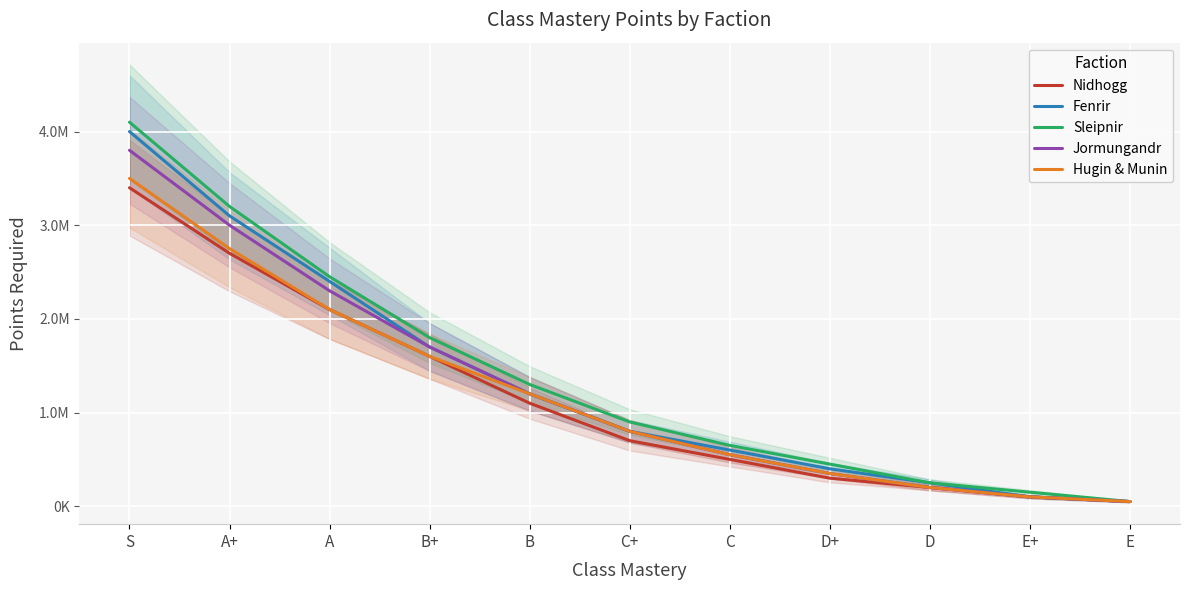

True or false: Fenrir has more than 0 points higher than both neighbors.

False